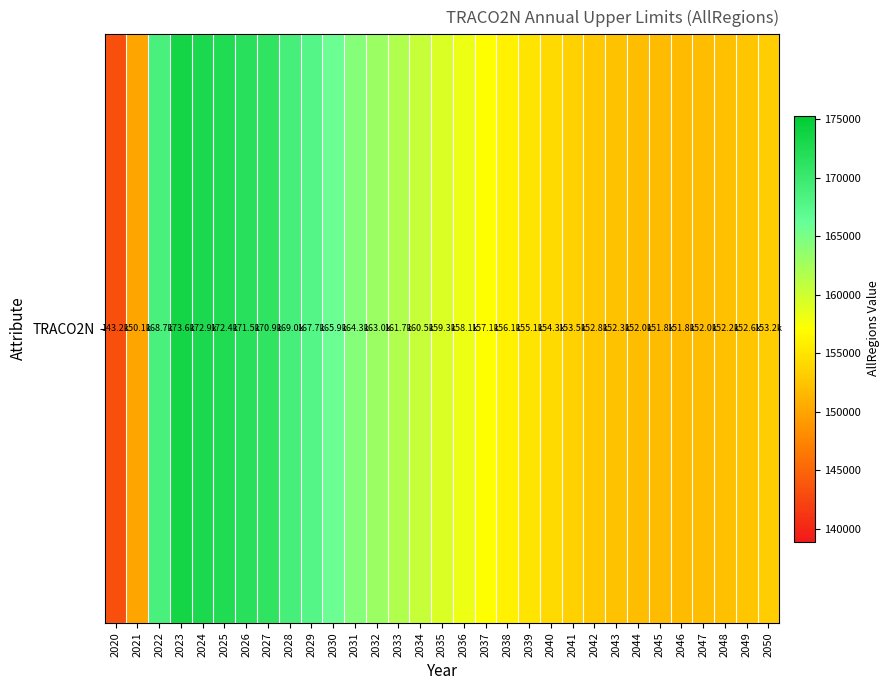

What is the maximum value shown in the chart?

173566.1